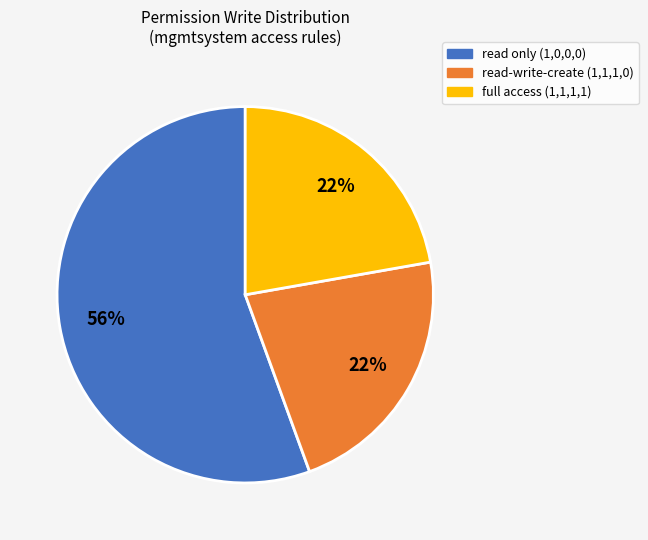

Is there any slice that represents more than half of the pie?

Yes